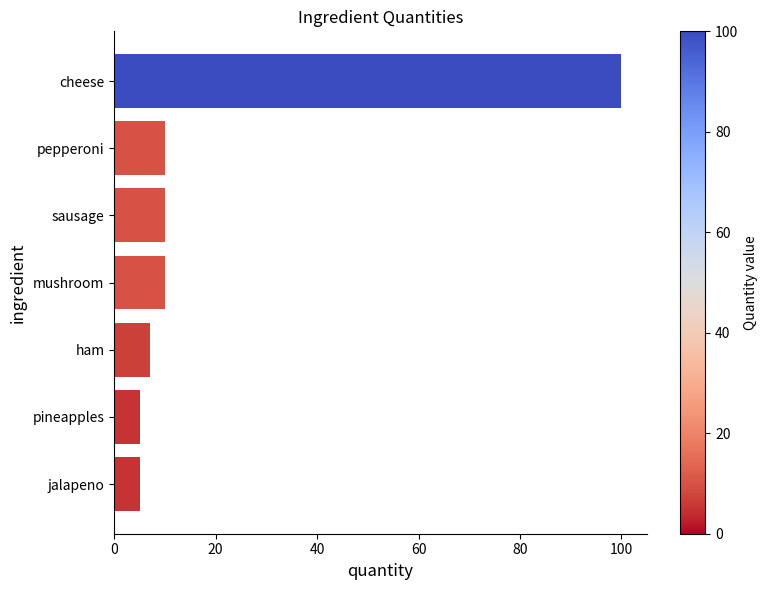

Reading bottom to top, what are all the values shown in this chart?

jalapeno=5	pineapples=5	ham=7	mushroom=10	sausage=10	pepperoni=10	cheese=100